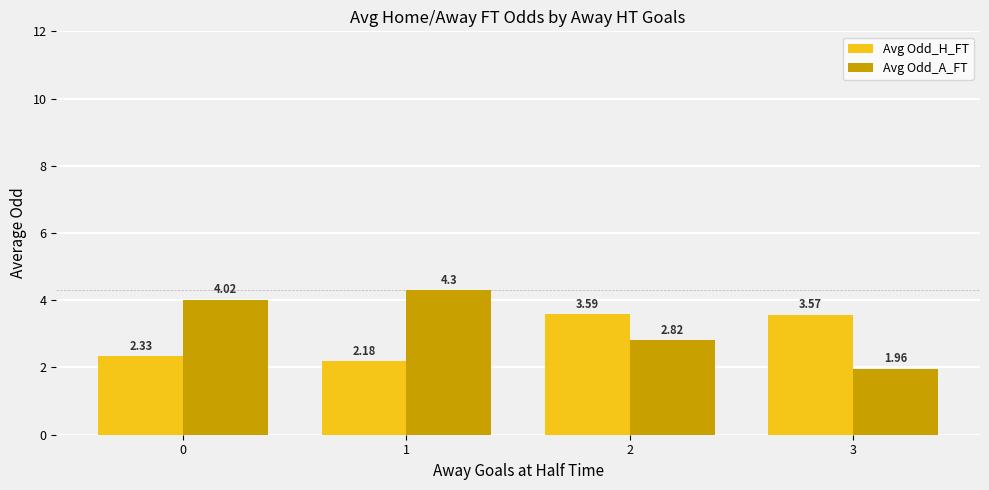

How many bars are there in each group?

2